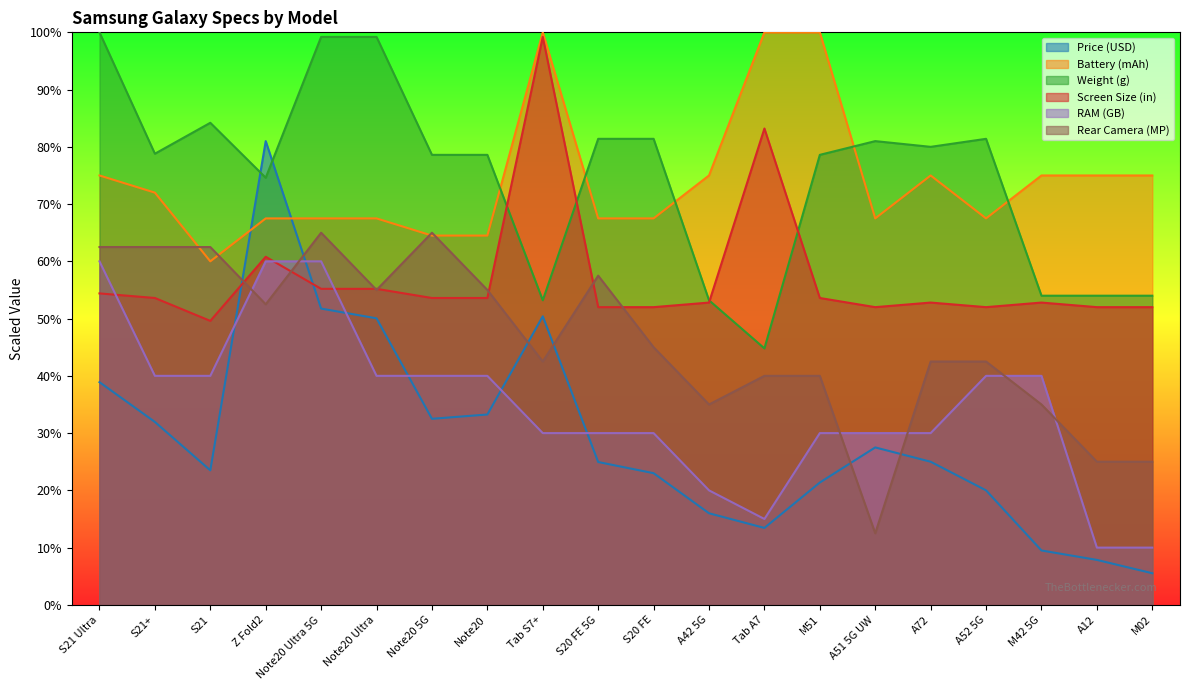

Where does the Screen Size (in) series first go above 53?

S21 Ultra